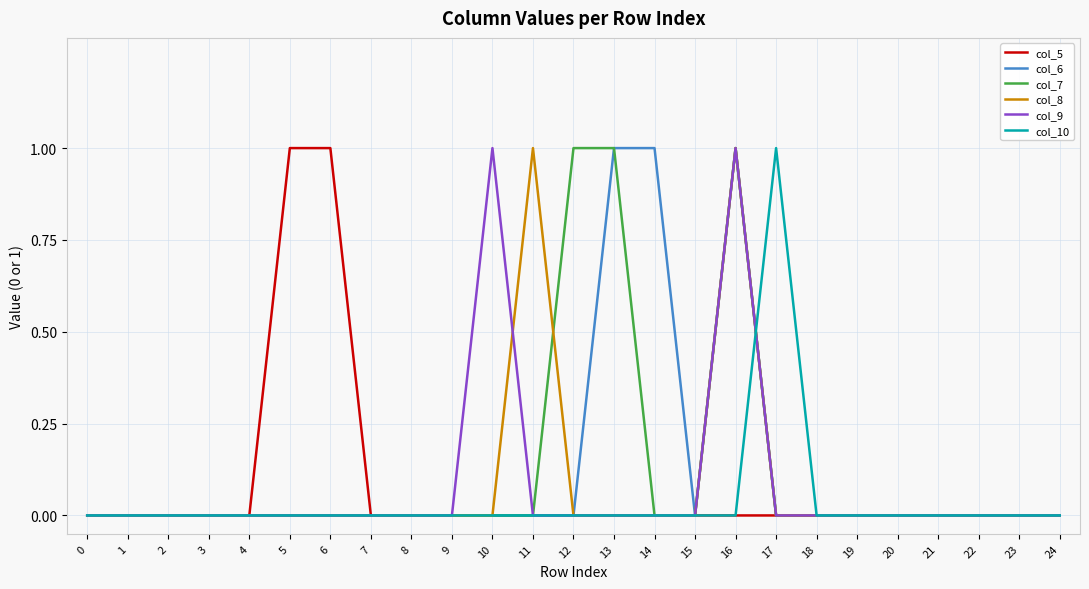

What are all the series names shown in the legend?

col_5, col_6, col_7, col_8, col_9, col_10